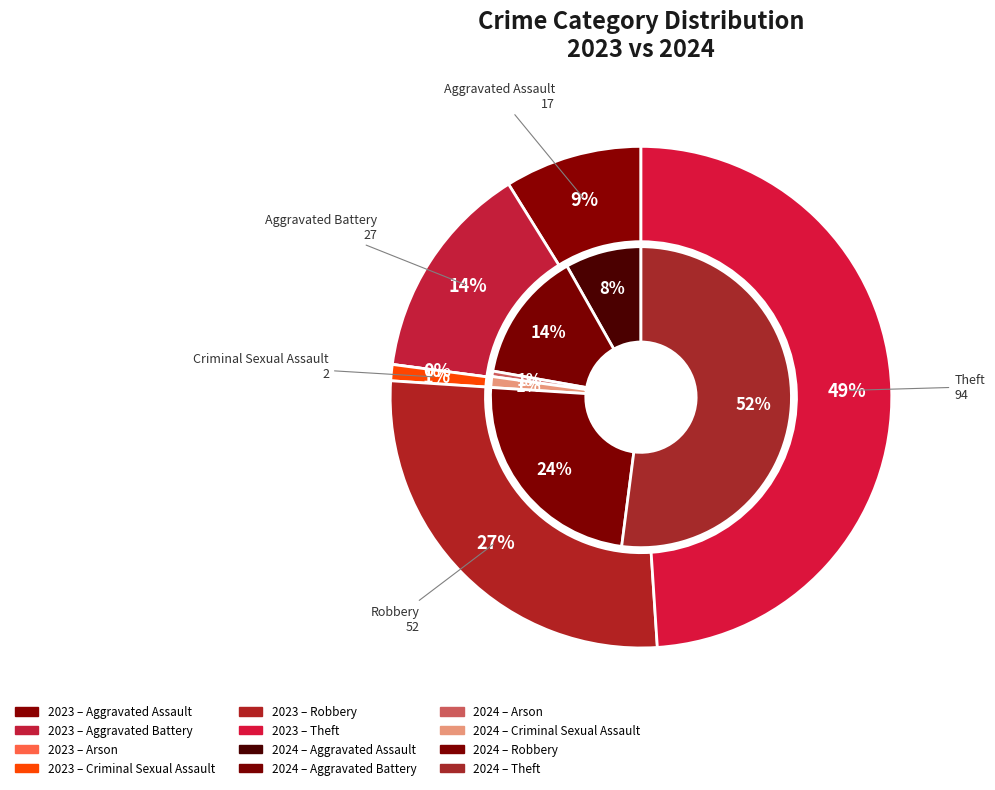

Which series has the widest spread of values?

values_2023